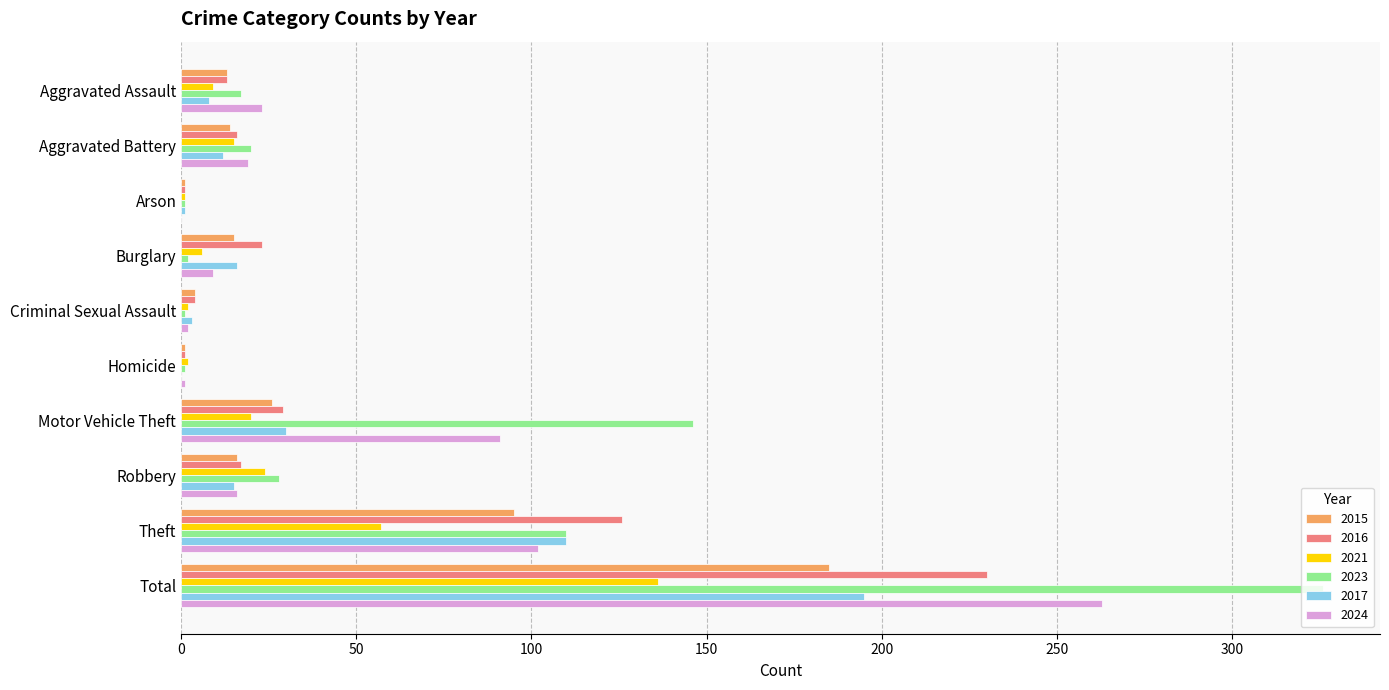

Is the value of 2021 at Aggravated Battery greater than the value of 2015 at Total?

No